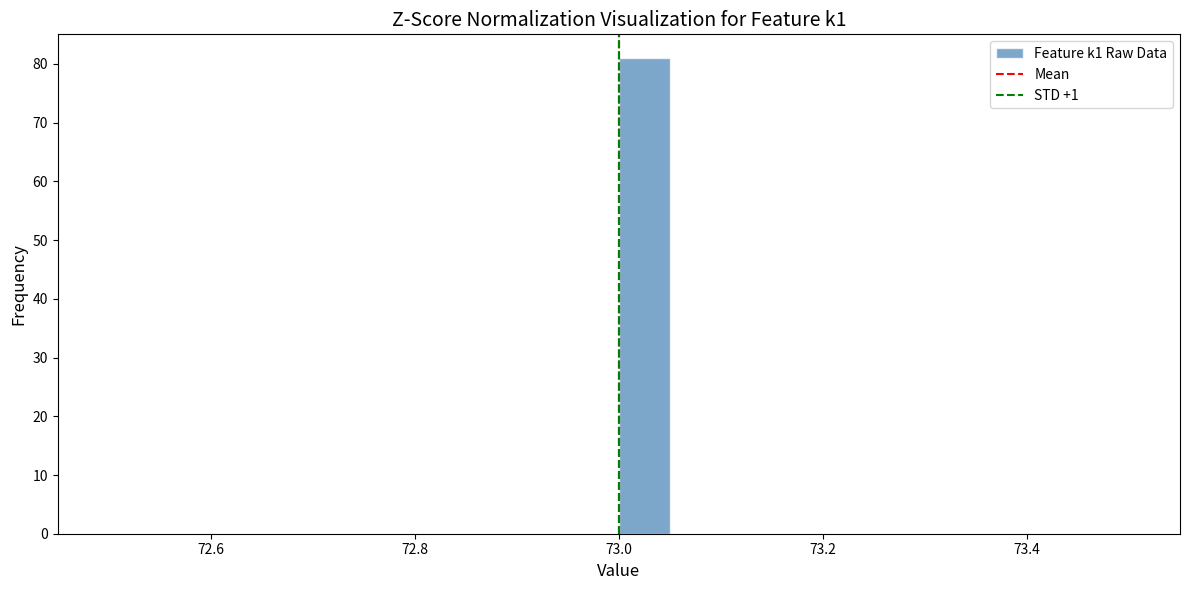

Read against the x-axis, roughly where is the centre of the tallest bar?

73.02